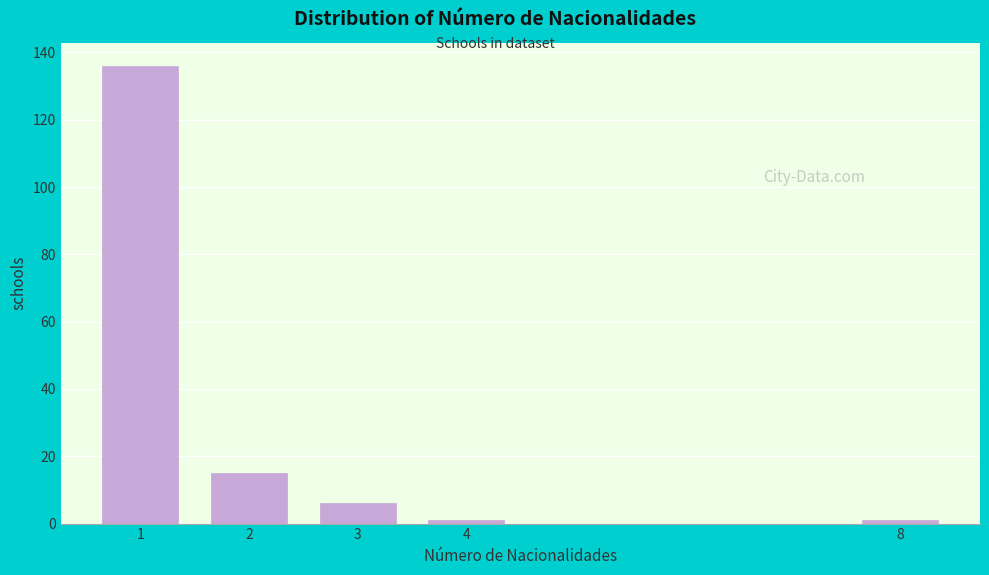

Reading left to right, transcribe all the data shown in this chart.

136	15	6	1	1